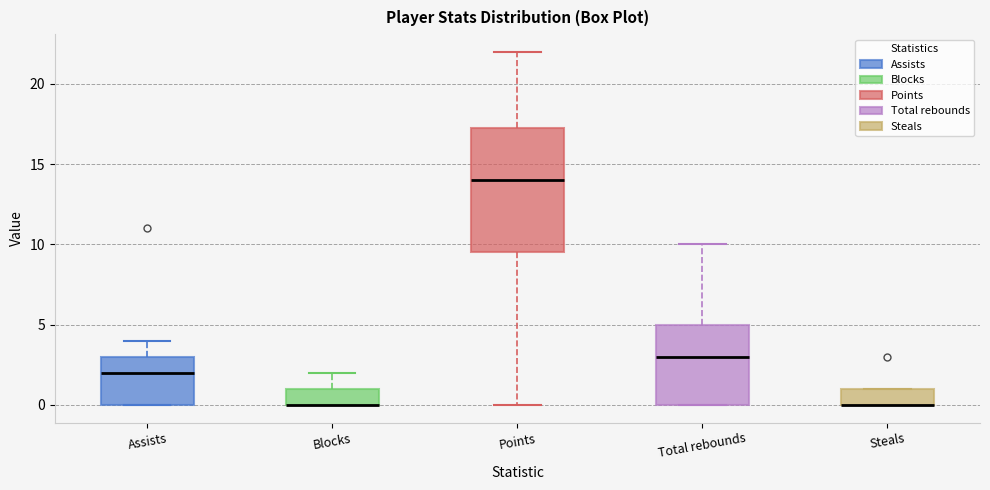

Where is the lower edge of the box for Points on the y-axis? The values are not printed on the chart, so give them approximately, as read against the axis.

9.5